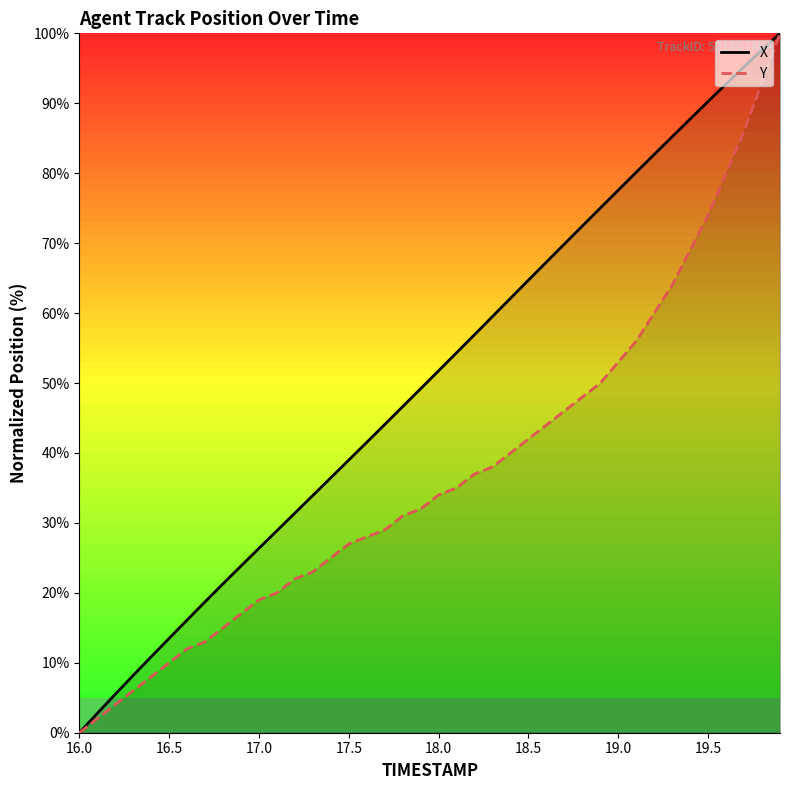

What is the sum of all X values?

2021.6